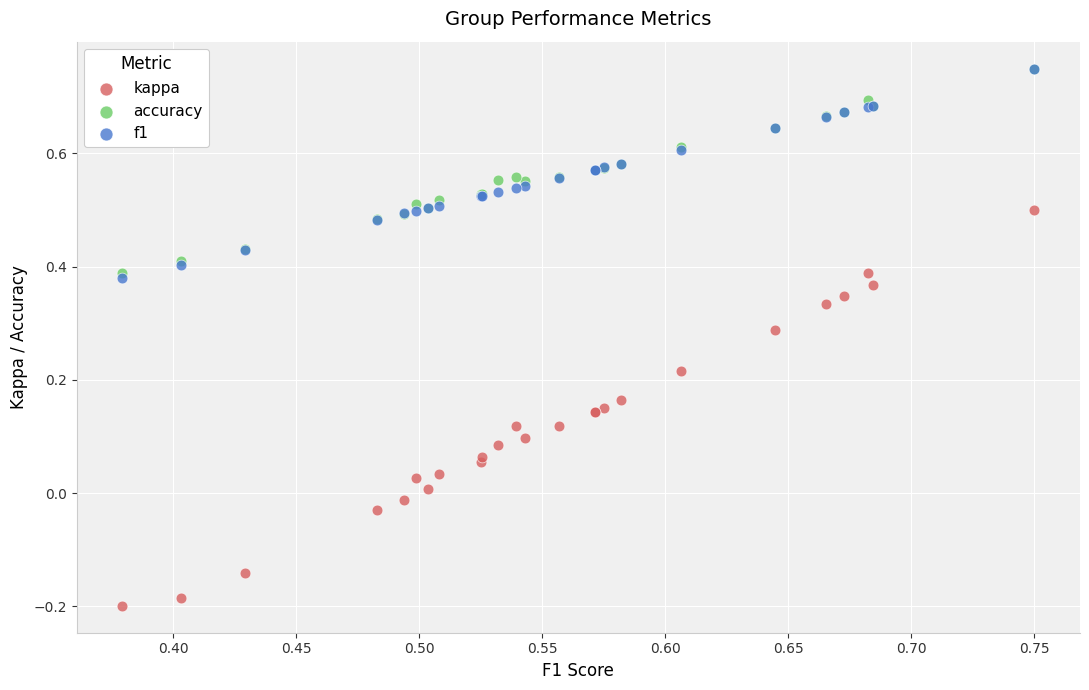

Which series contains the lowest Y value?

kappa